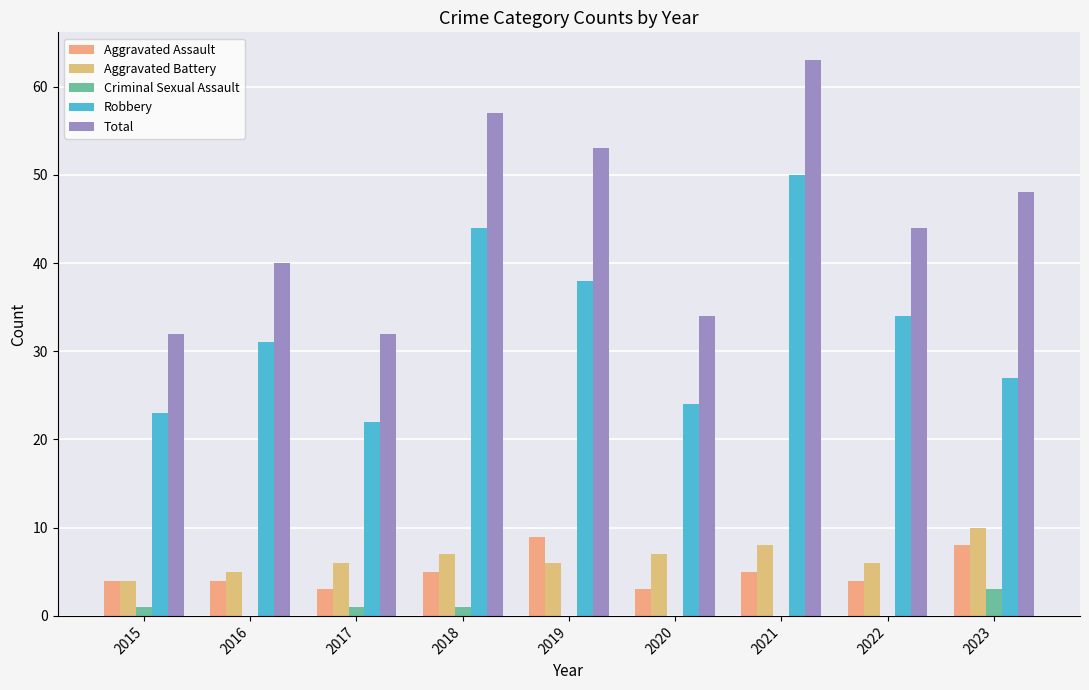

How many groups of bars are there?

9